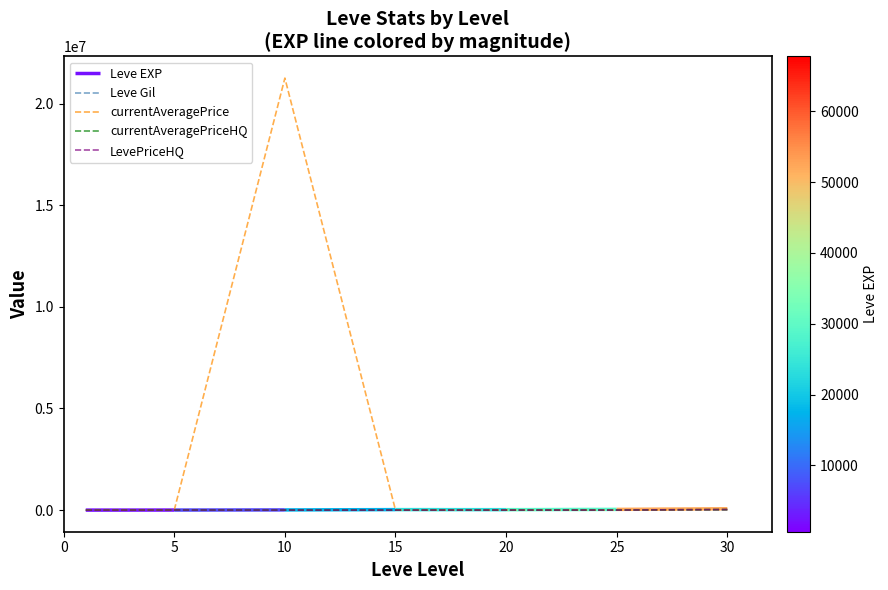

In LevePriceHQ, how many points are higher than both neighbors (excluding endpoints)?

2